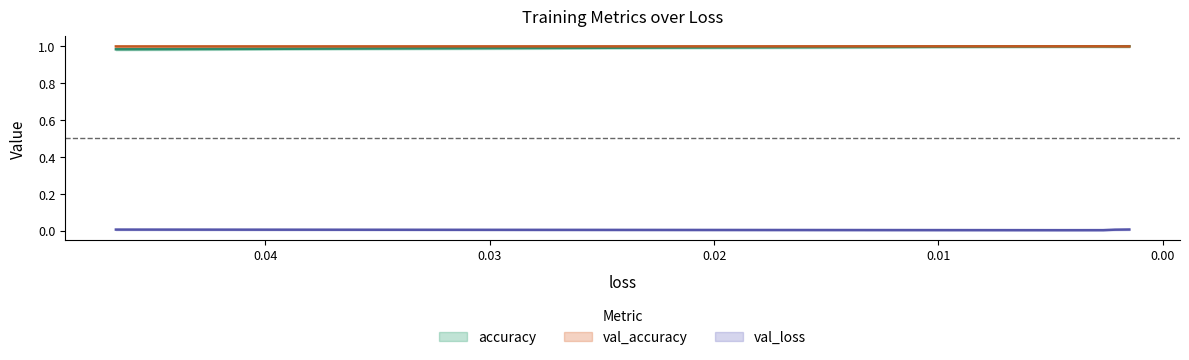

True or false: val_loss and accuracy intersect in this chart.

False